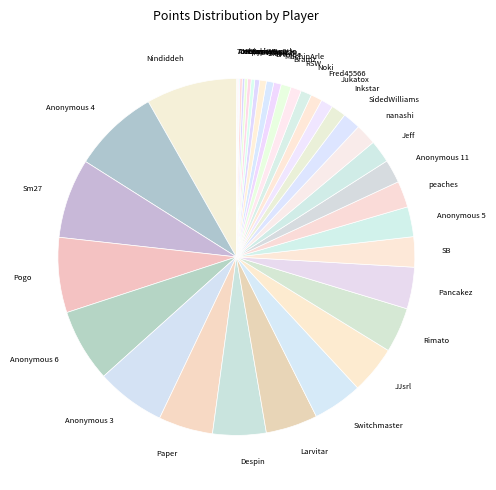

The MachinArle slice represents 9% of the pie. True or false?

False